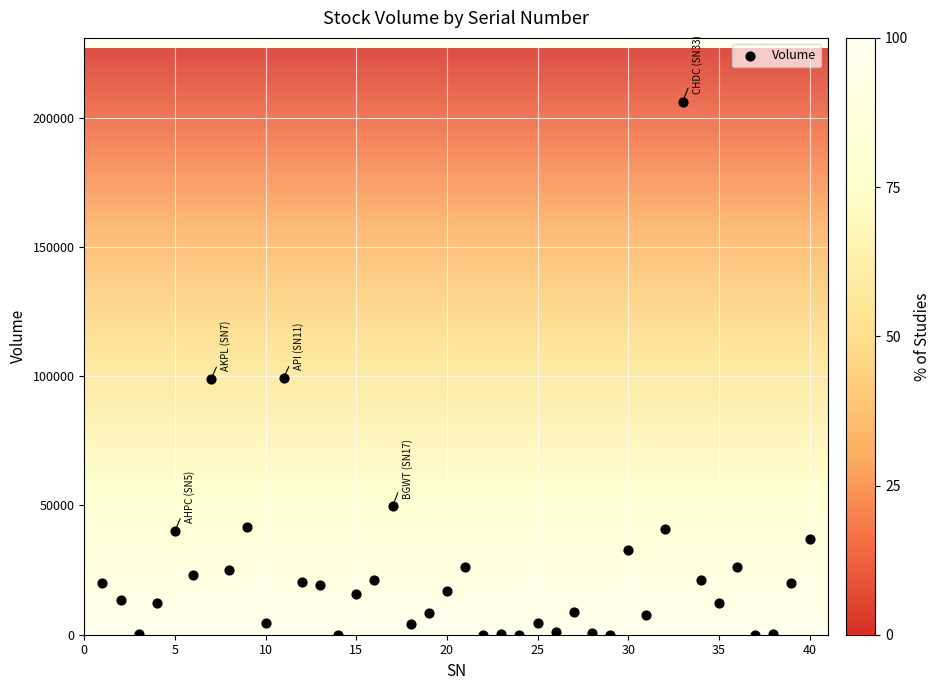

What is the range of X values (max minus min)?

39